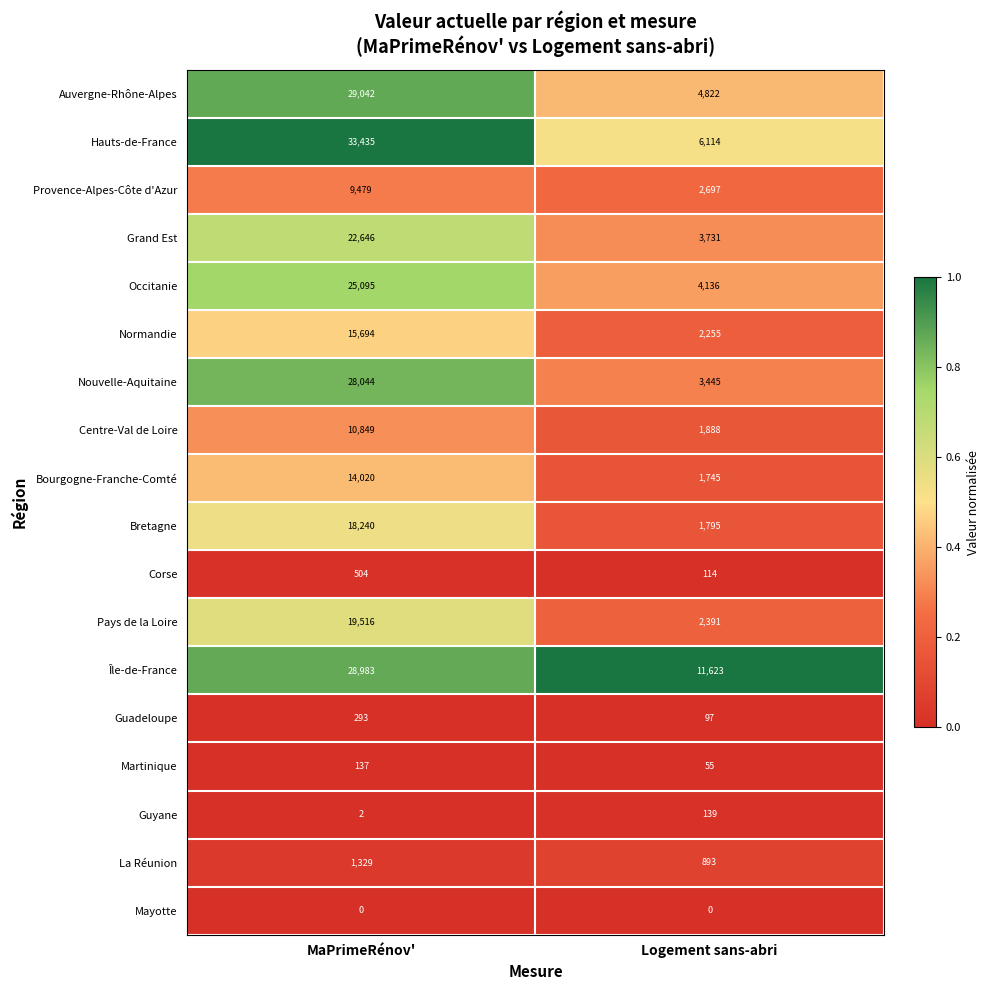

What value does the Île-de-France series have at Logement sans-abri, to the nearest 100?

11600